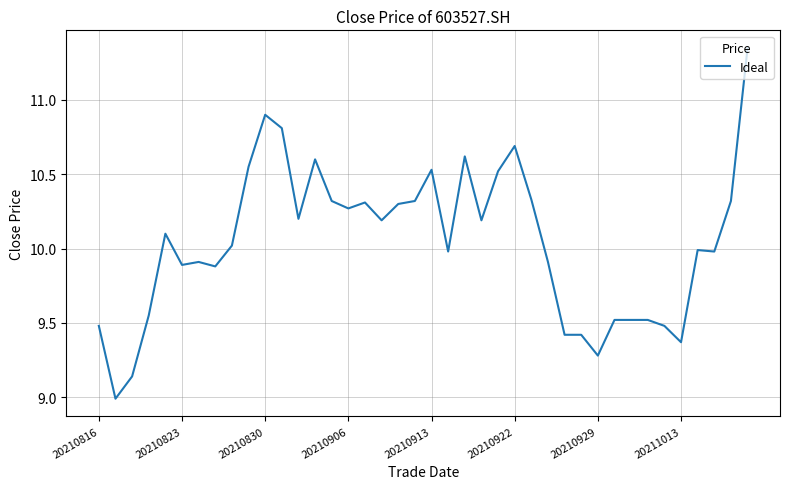

What is the difference between the maximum and minimum values?

2.4